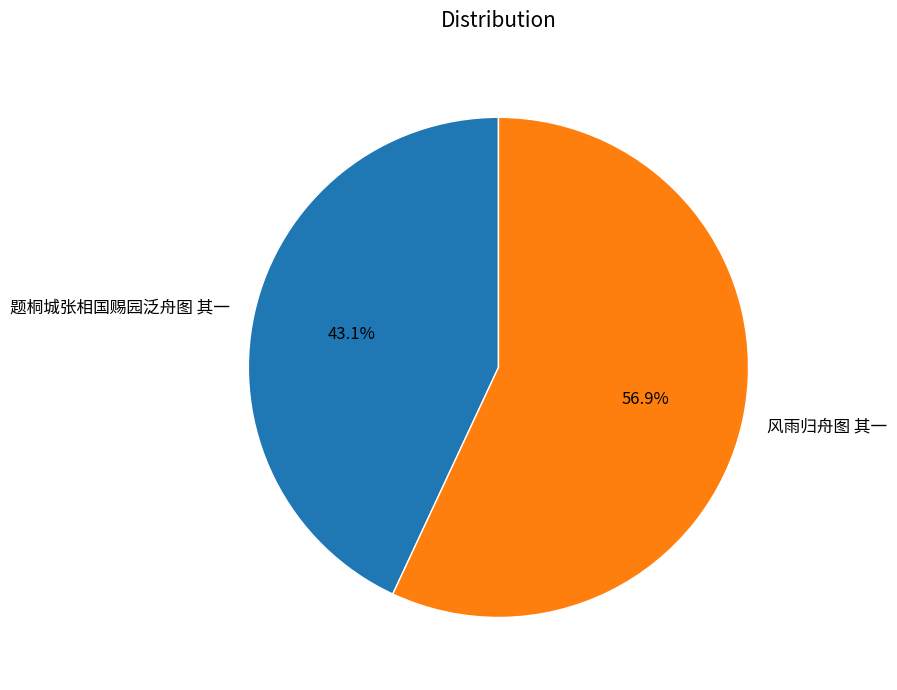

Which has a higher value, 风雨归舟图 其一 or 题桐城张相国赐园泛舟图 其一?

风雨归舟图 其一